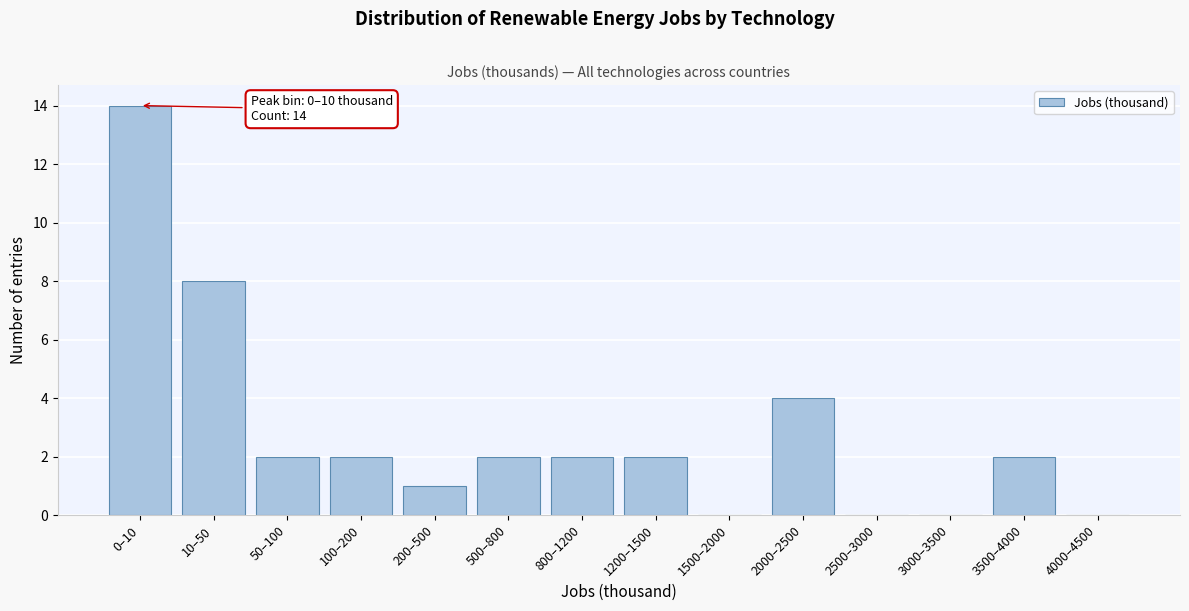

Reading right to left, extract all data points from this chart.

4000–4500=0	3500–4000=2	3000–3500=0	2500–3000=0	2000–2500=4	1500–2000=0	1200–1500=2	800–1200=2	500–800=2	200–500=1	100–200=2	50–100=2	10–50=8	0–10=14